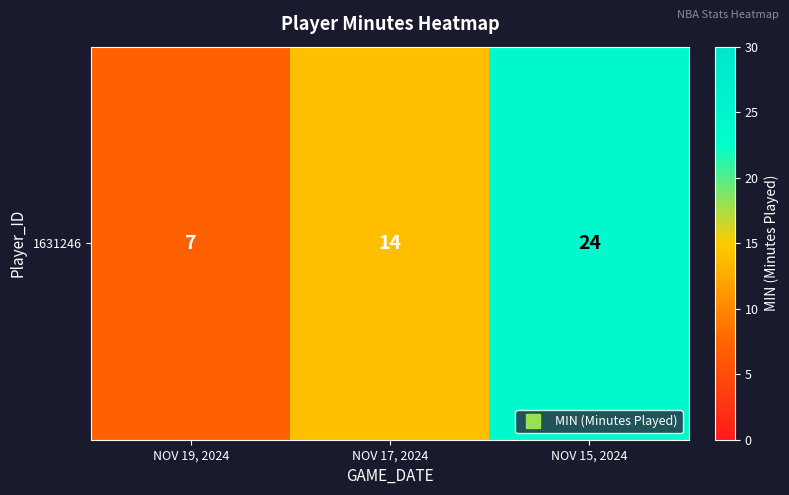

List the labels in order of value, smallest first.

NOV 19, 2024, NOV 17, 2024, NOV 15, 2024